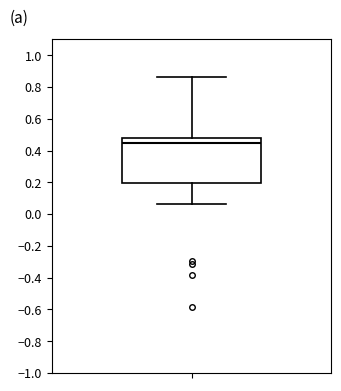

Transcribe this box plot: give where the median line is, the range the box spans, and where the two whiskers end, as read against the y-axis. The values are not printed on the chart, so give them approximately, as read against the axis.

median 0.44, box 0.20 to 0.48, whiskers 0.06 to 0.86